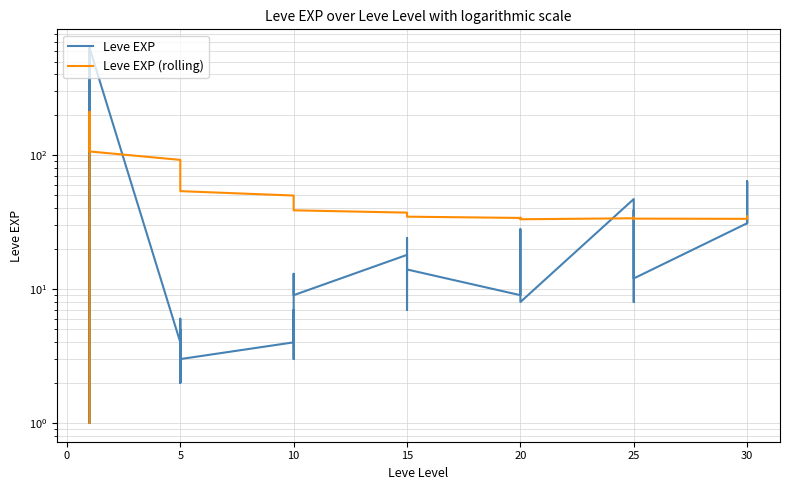

How many intersections are there between Leve EXP (rolling) and Leve EXP?

10